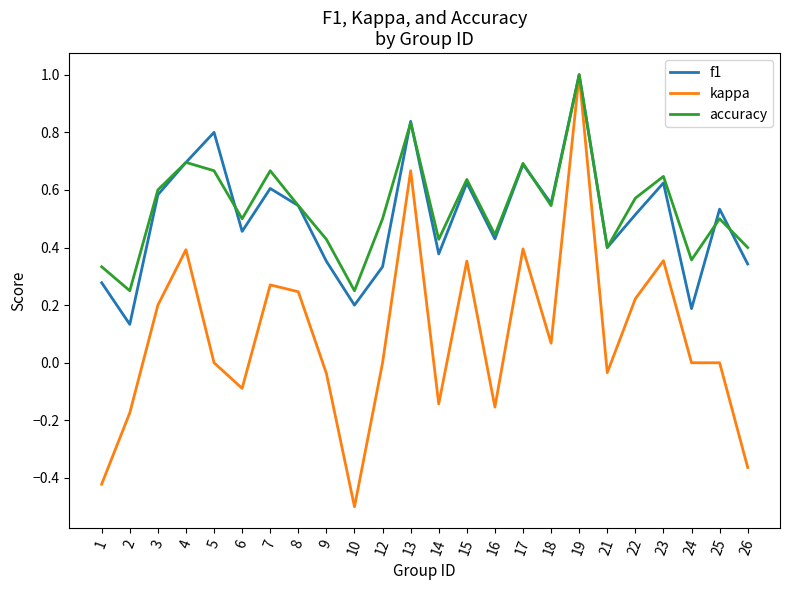

What is the total value across all series at 3?

1.4